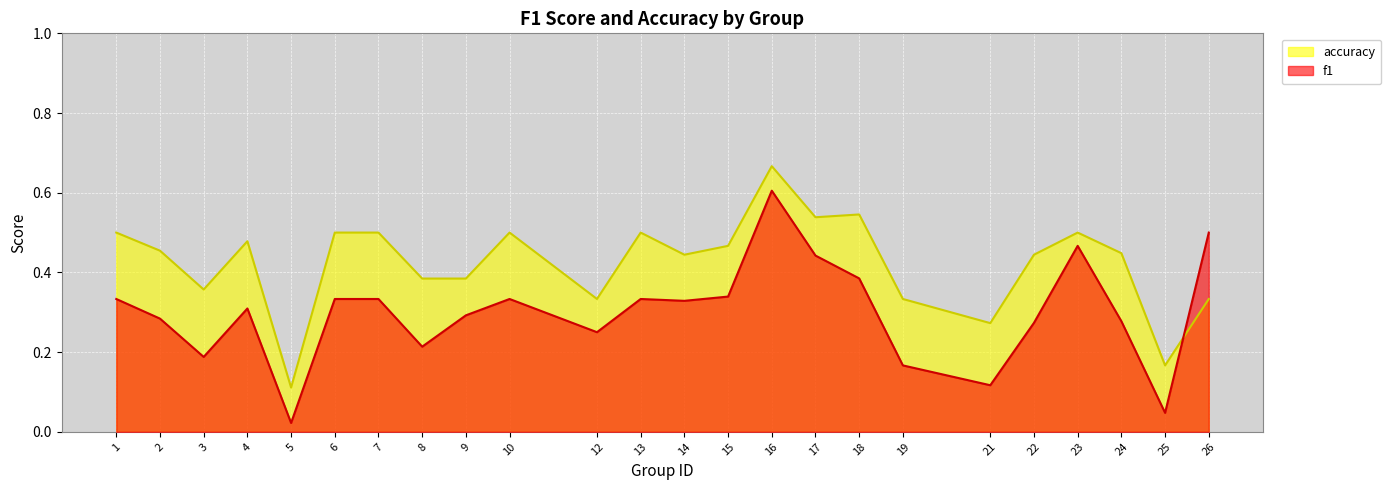

True or false: f1 and accuracy intersect in this chart.

True